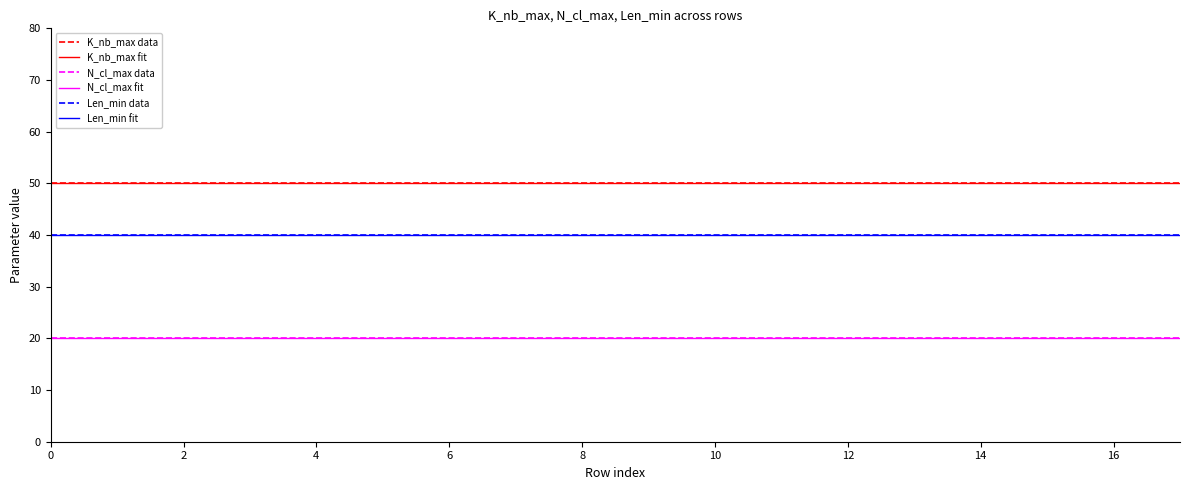

How many lines are shown in the chart?

3